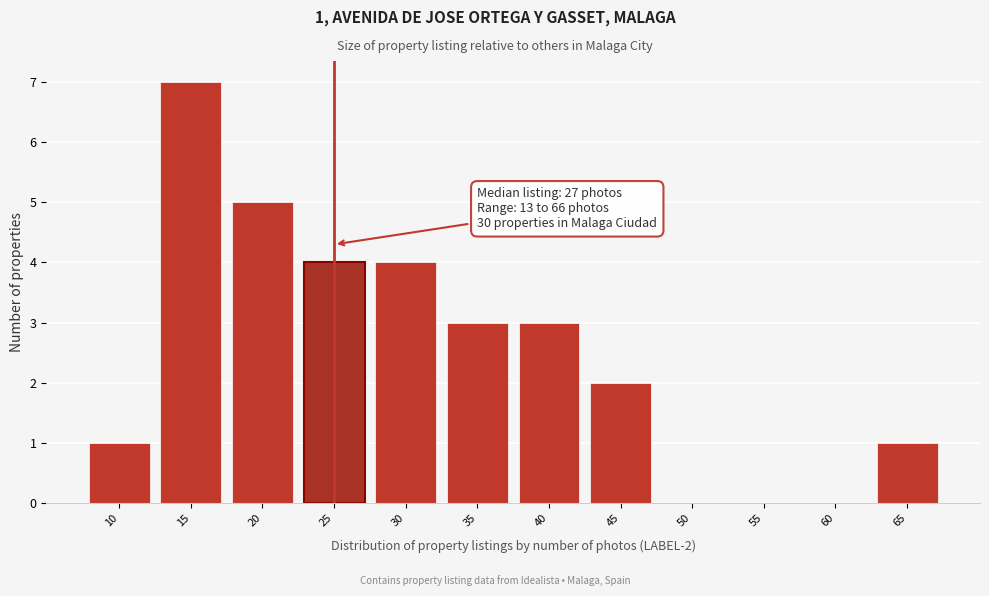

Reading left to right, extract all data points from this chart.

10=1	15=7	20=5	25=4	30=4	35=3	40=3	45=2	50=0	55=0	60=0	65=1